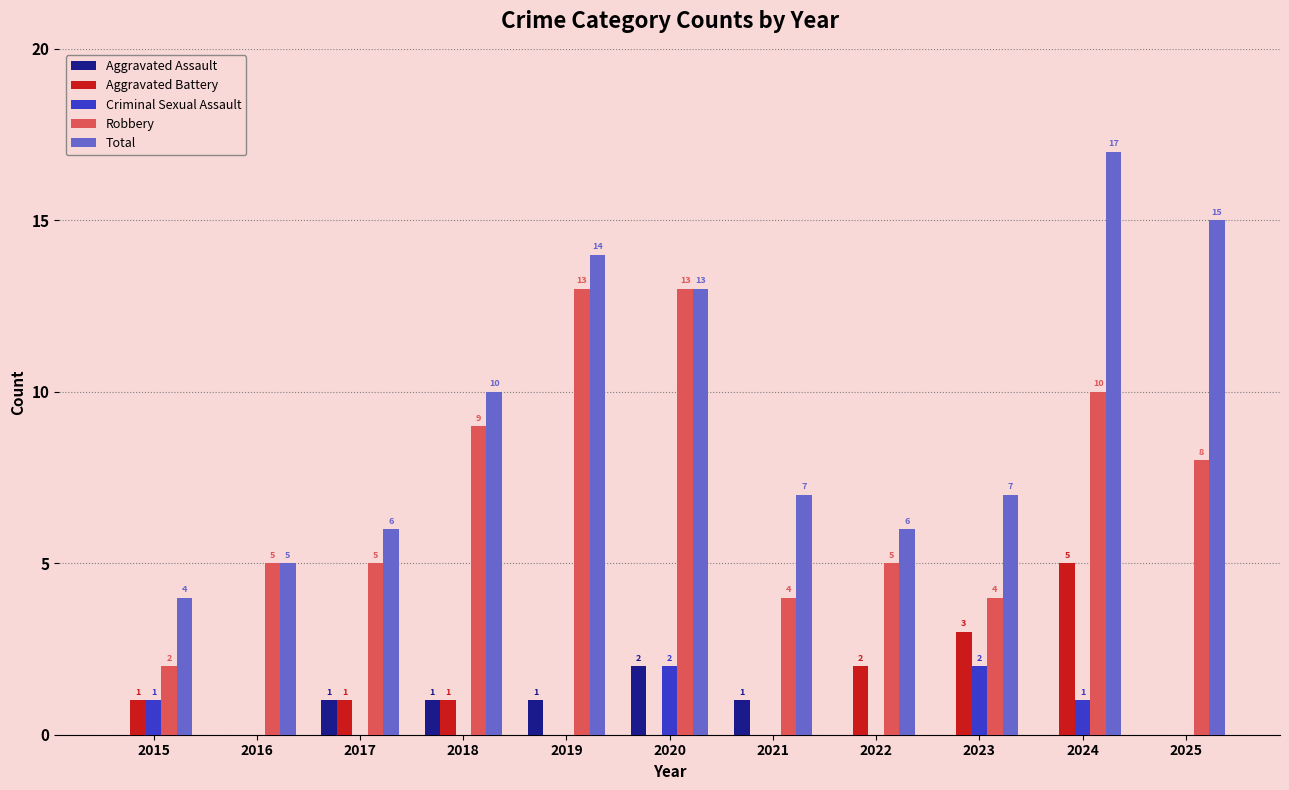

What is the total value across all series at 2015?

8